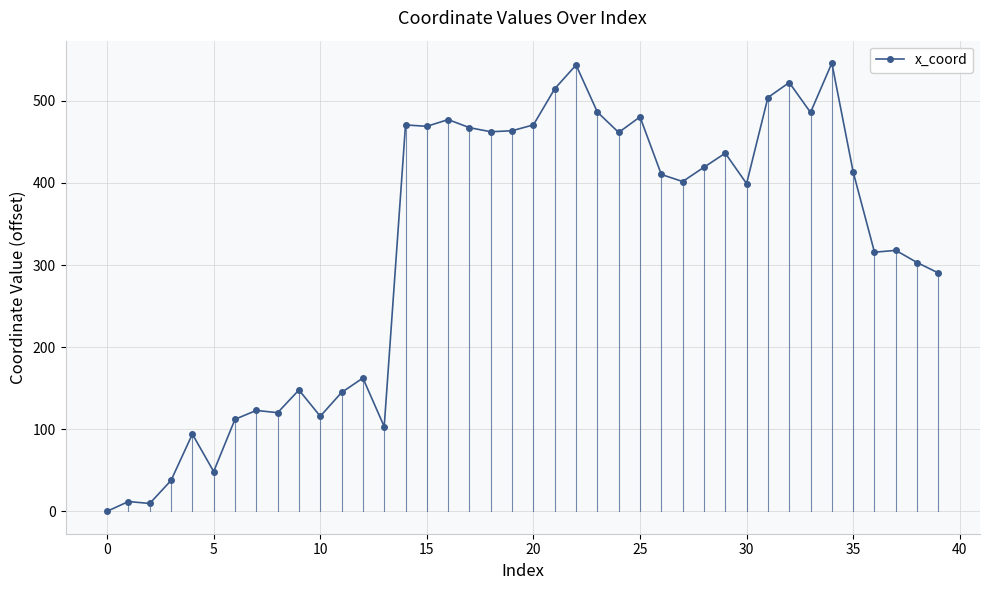

What is the greatest value displayed?

546.0